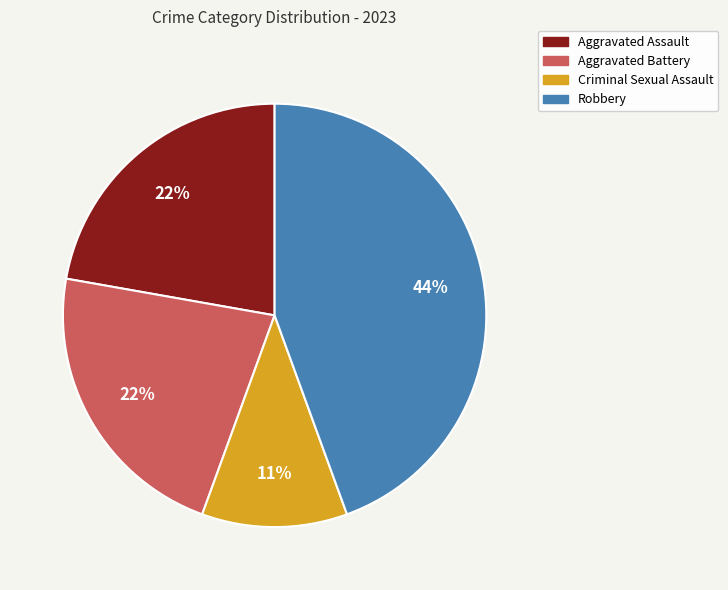

How many segments does this pie chart have?

4